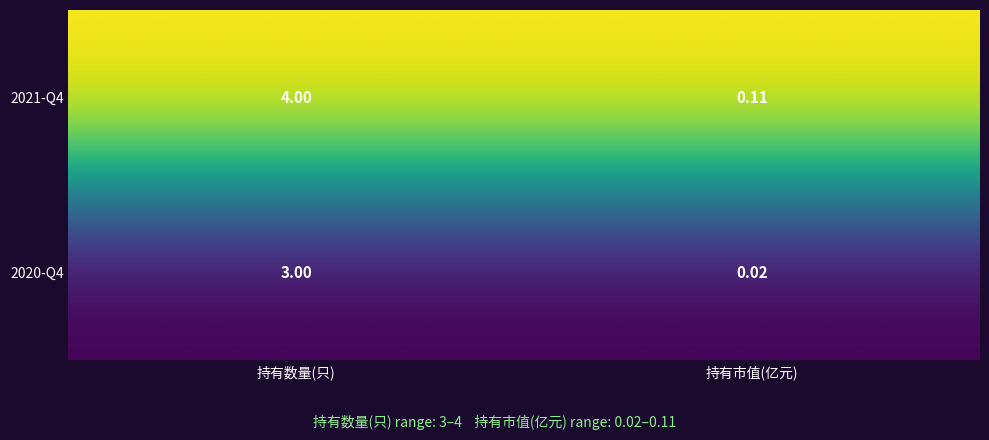

Rank the categories by 2020-Q4 value from highest to lowest.

持有数量(只), 持有市值(亿元)